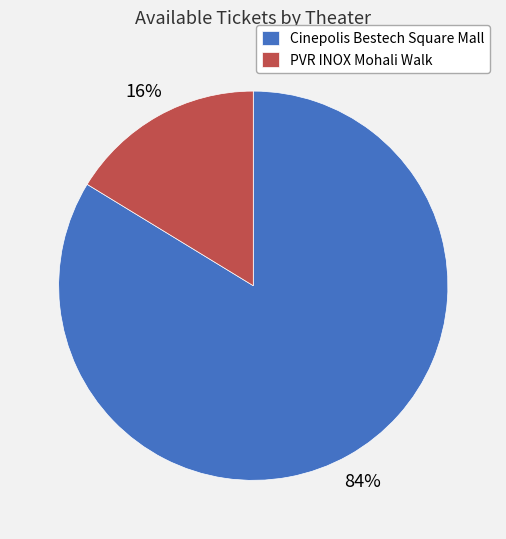

How many slices are in this pie chart?

2